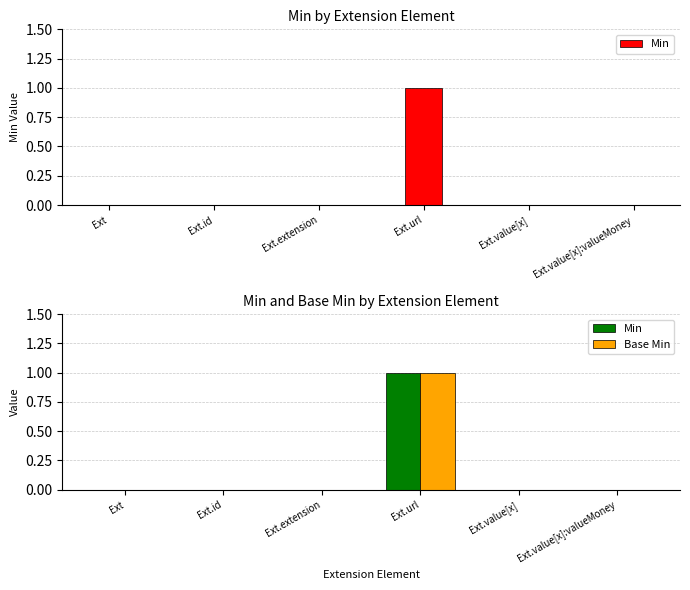

At Ext.extension, list the series in order from smallest to largest.

Min, Base Min